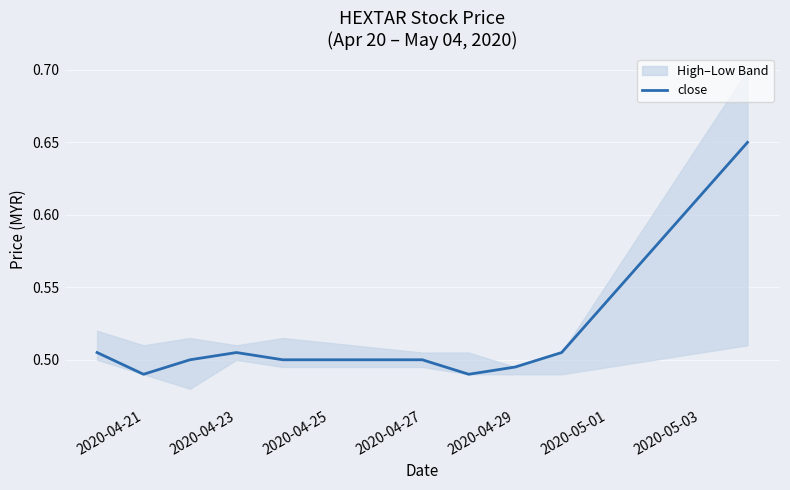

True or false: close has a value of 0.3 at 2020-04-21.

False